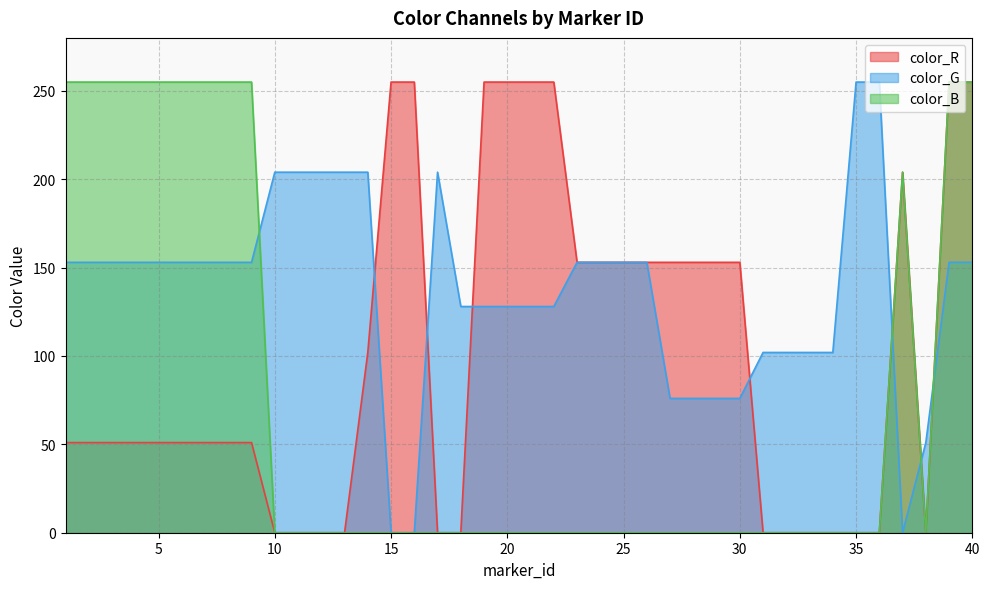

Where does the color_G series first go above 153?

10